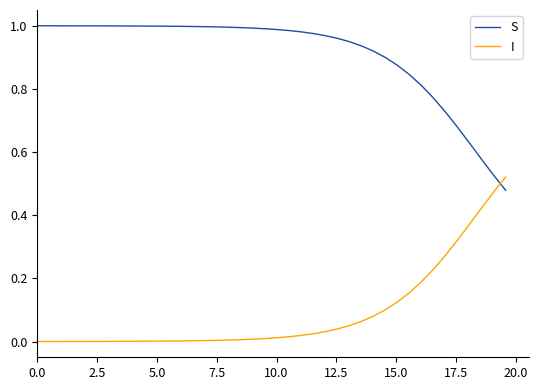

Rank the series by their maximum value, from lowest to highest.

I, S